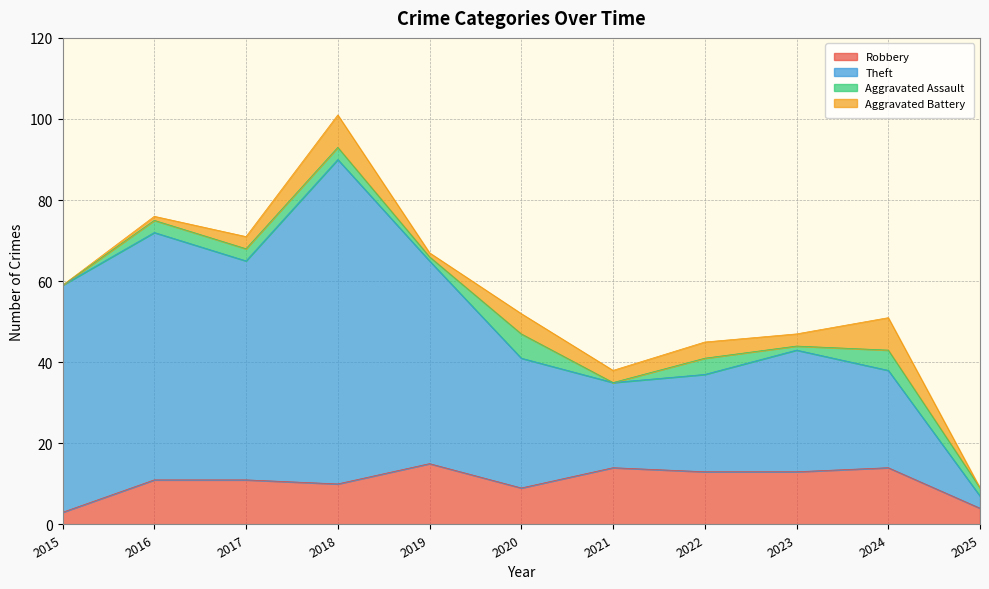

At which category is the sum across all series the highest?

2018